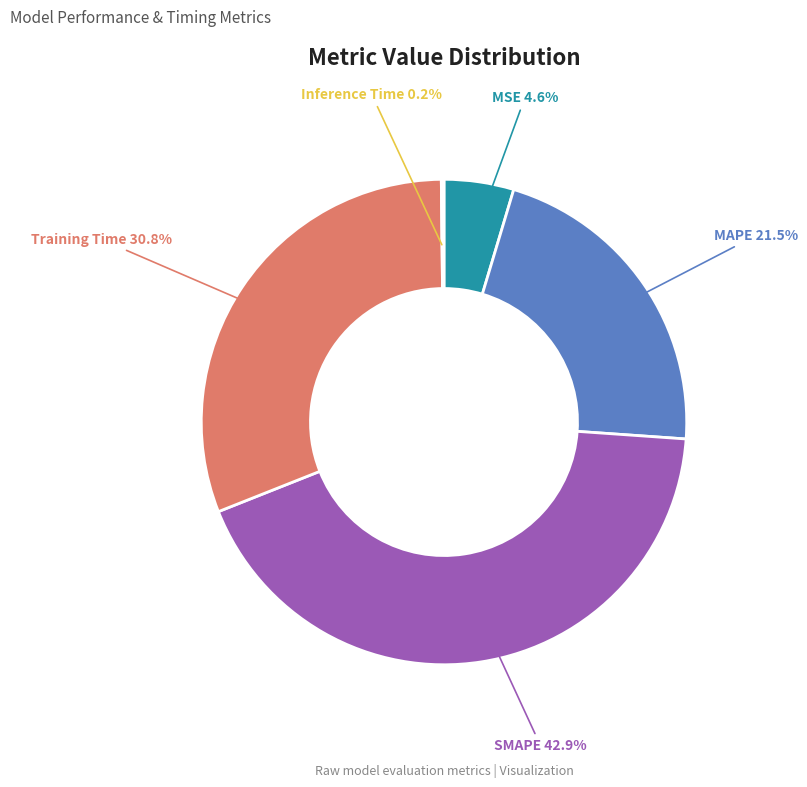

Does any single category account for the majority?

No